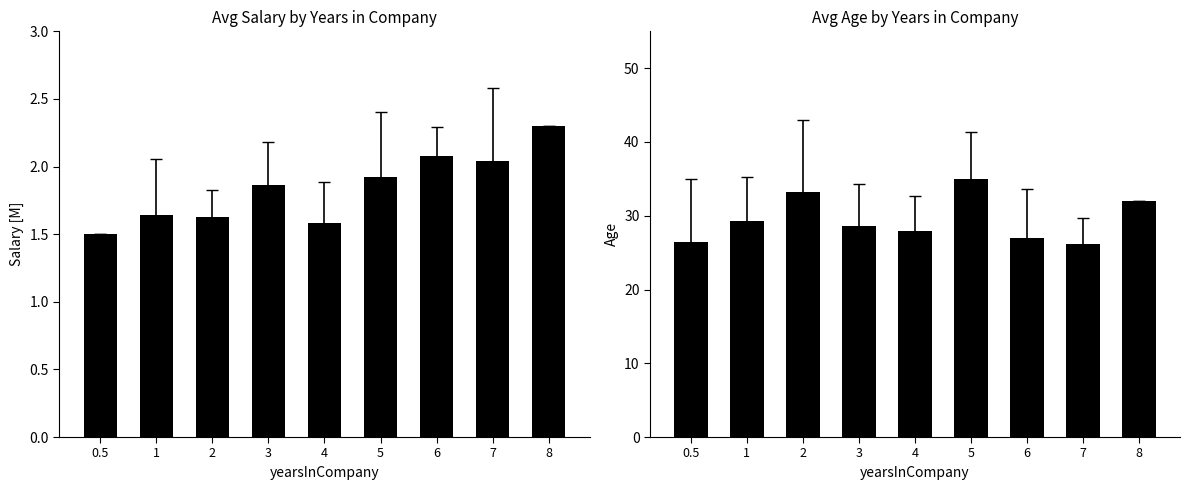

Rank the series by their maximum value, from lowest to highest.

avg_salary, avg_age